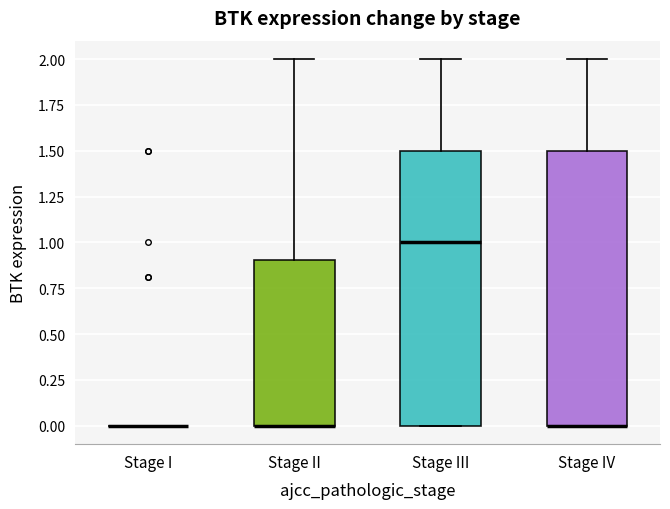

Reading left to right, transcribe this box plot: for each box, give where its median line is, the range the box spans, and where its two whiskers end, as read against the y-axis. The values are not printed on the chart, so give them approximately, as read against the axis.

Stage I: box collapsed to a line at 0.0, whiskers 0.0 to 0.0
Stage II: median 0.0 (drawn on the box's lower edge), box 0.0 to 0.9, whiskers 0.0 to 2.0
Stage III: median 1.0, box 0.0 to 1.5, whiskers 0.0 to 2.0
Stage IV: median 0.0 (drawn on the box's lower edge), box 0.0 to 1.5, whiskers 0.0 to 2.0